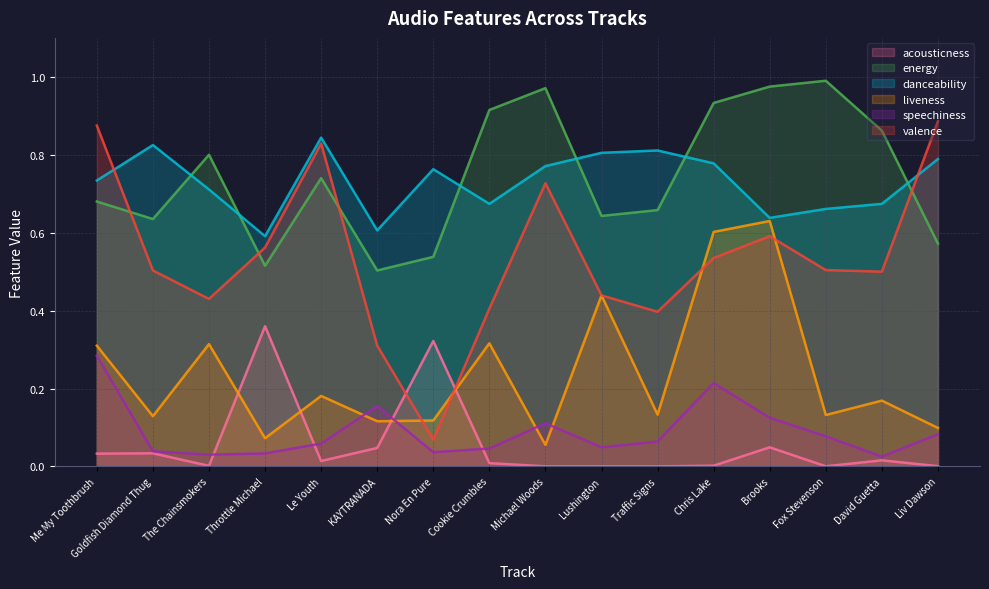

Reading left to right, extract all data points from this chart.

acousticness: 0.0	0.0	0.0	0.4	0.0	0.0	0.3	0.0	0.0	0.0	0.0	0.0	0.0	0.0	0.0	0.0
energy: 0.7	0.6	0.8	0.5	0.7	0.5	0.5	0.9	1.0	0.6	0.7	0.9	1.0	1.0	0.9	0.6
danceability: 0.7	0.8	0.7	0.6	0.8	0.6	0.8	0.7	0.8	0.8	0.8	0.8	0.6	0.7	0.7	0.8
liveness: 0.3	0.1	0.3	0.1	0.2	0.1	0.1	0.3	0.1	0.4	0.1	0.6	0.6	0.1	0.2	0.1
speechiness: 0.3	0.0	0.0	0.0	0.1	0.2	0.0	0.0	0.1	0.0	0.1	0.2	0.1	0.1	0.0	0.1
valence: 0.9	0.5	0.4	0.6	0.8	0.3	0.1	0.4	0.7	0.4	0.4	0.5	0.6	0.5	0.5	0.9